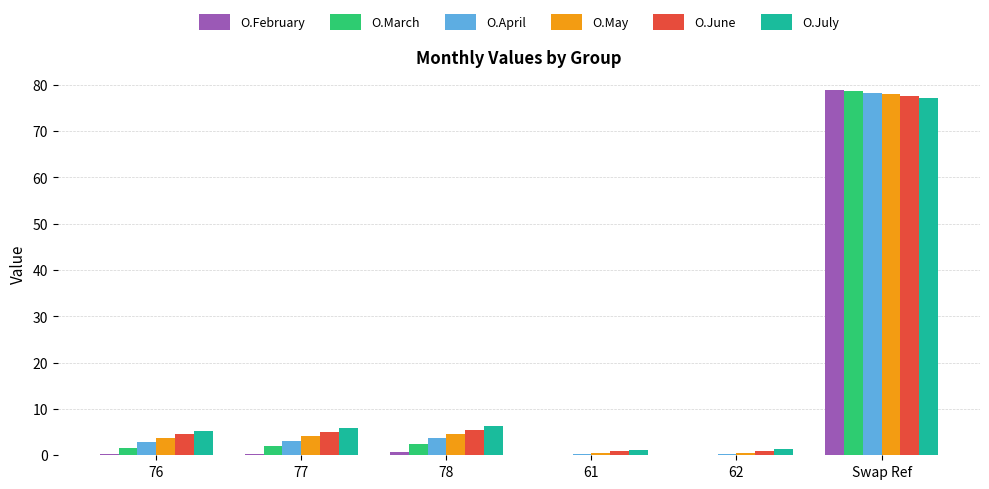

Read the O.April value at Swap Ref.

78.3